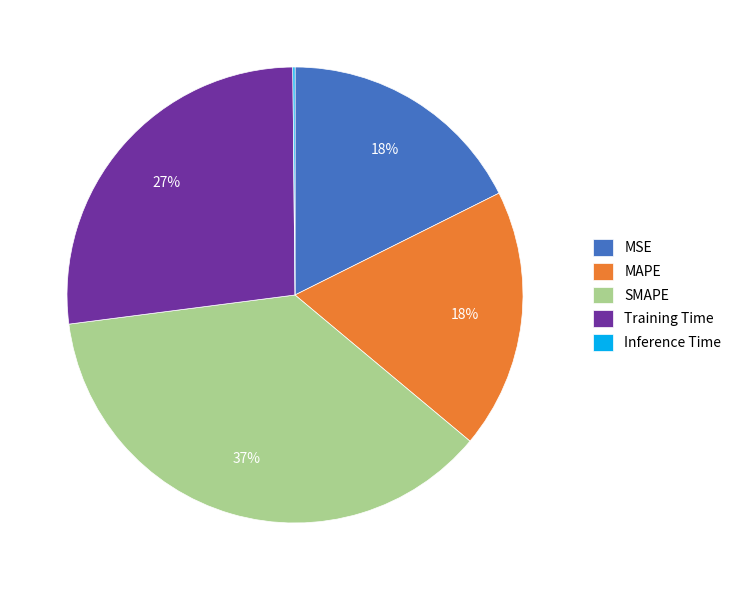

Is the sum of MAPE and SMAPE greater than half?

Yes